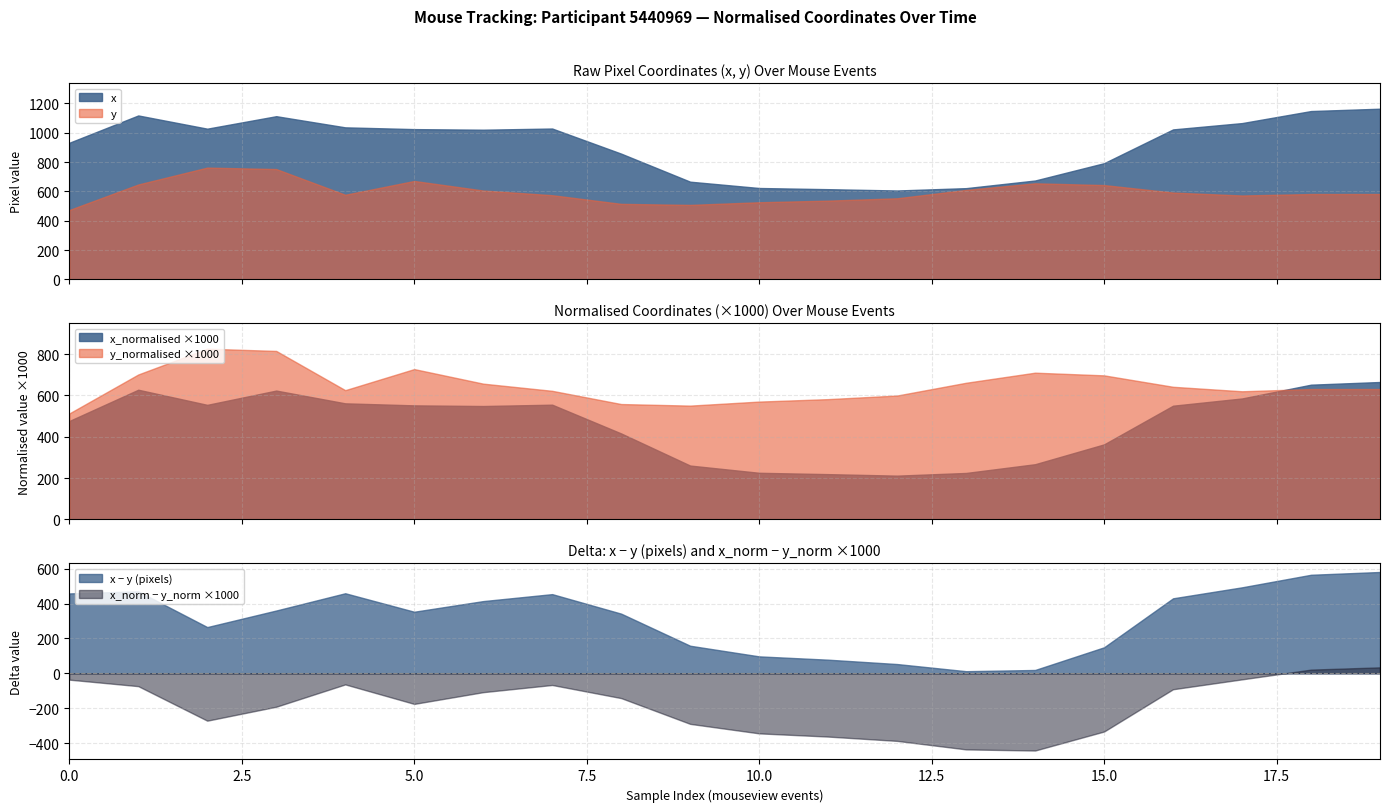

Count the number of categories in the chart.

20